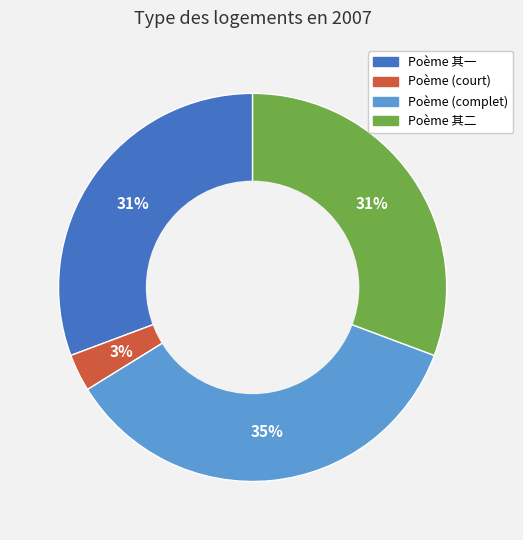

Is there any slice that represents more than half of the pie?

No